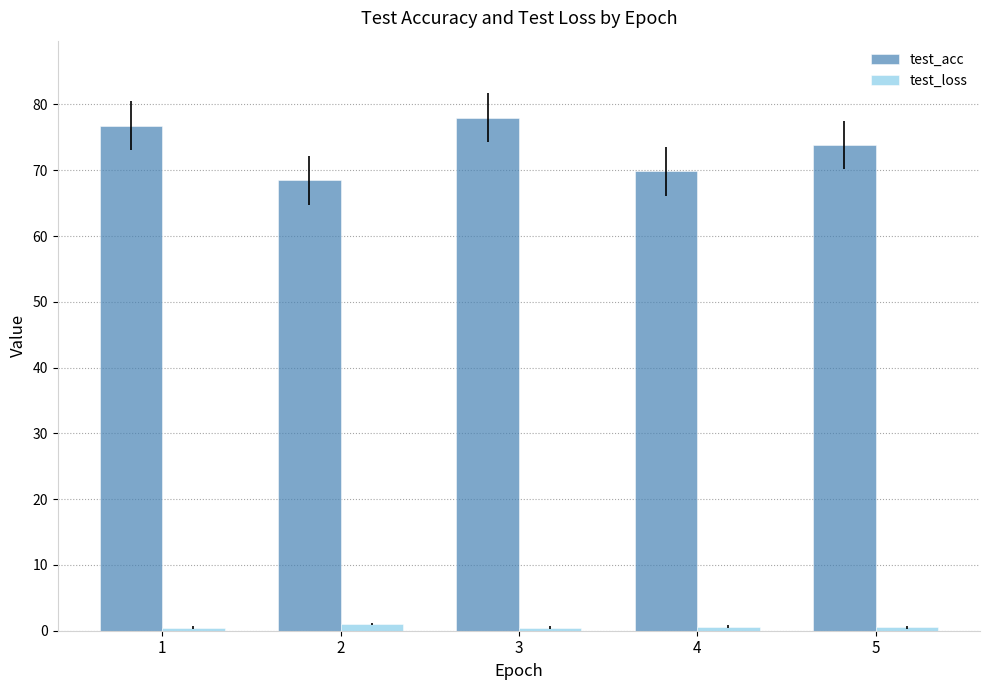

The test_acc series shows 69.9 at 4. True or false?

True